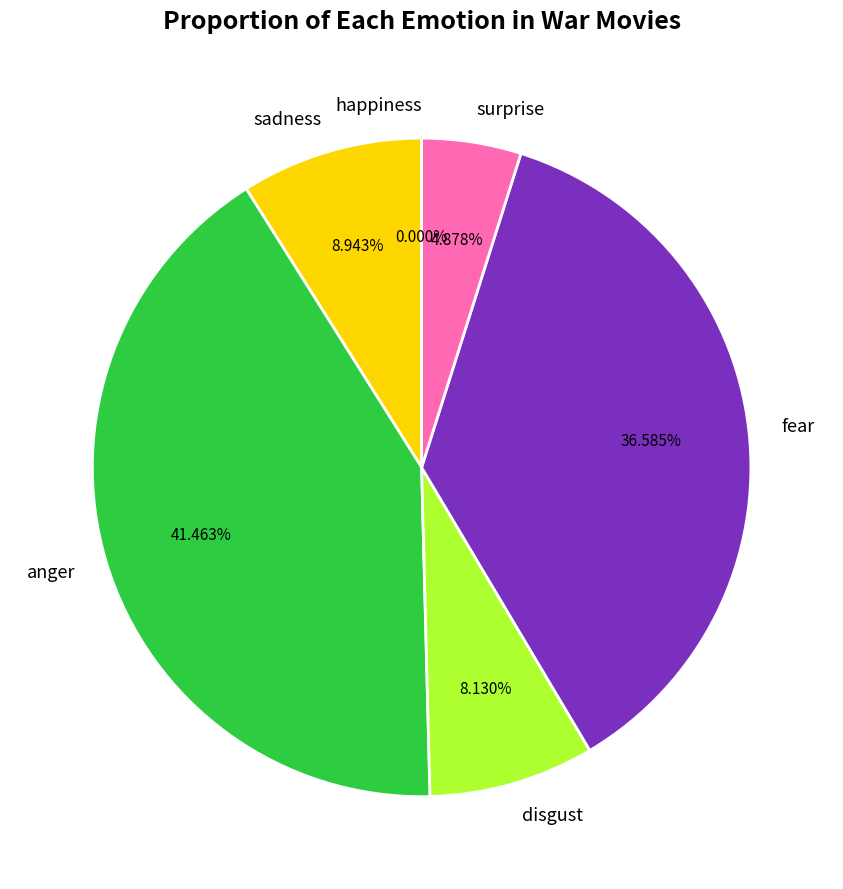

Does happiness represent more than half of the total?

No